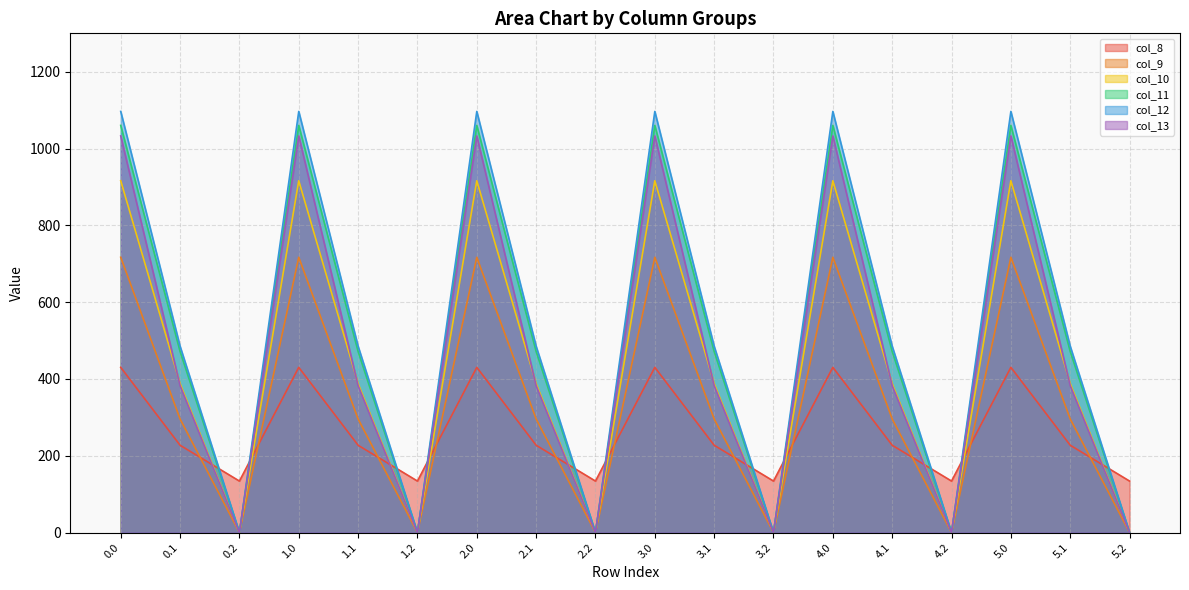

How many interior local peaks does the col_12 series have?

5